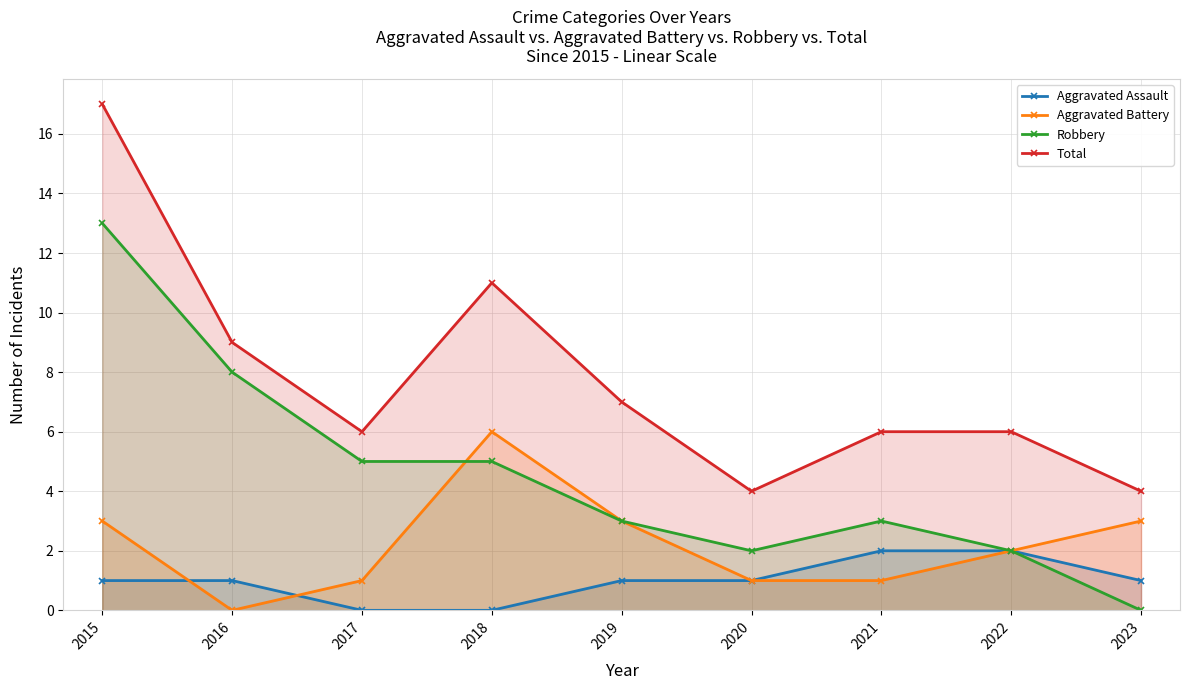

Count the number of data series in this chart.

4